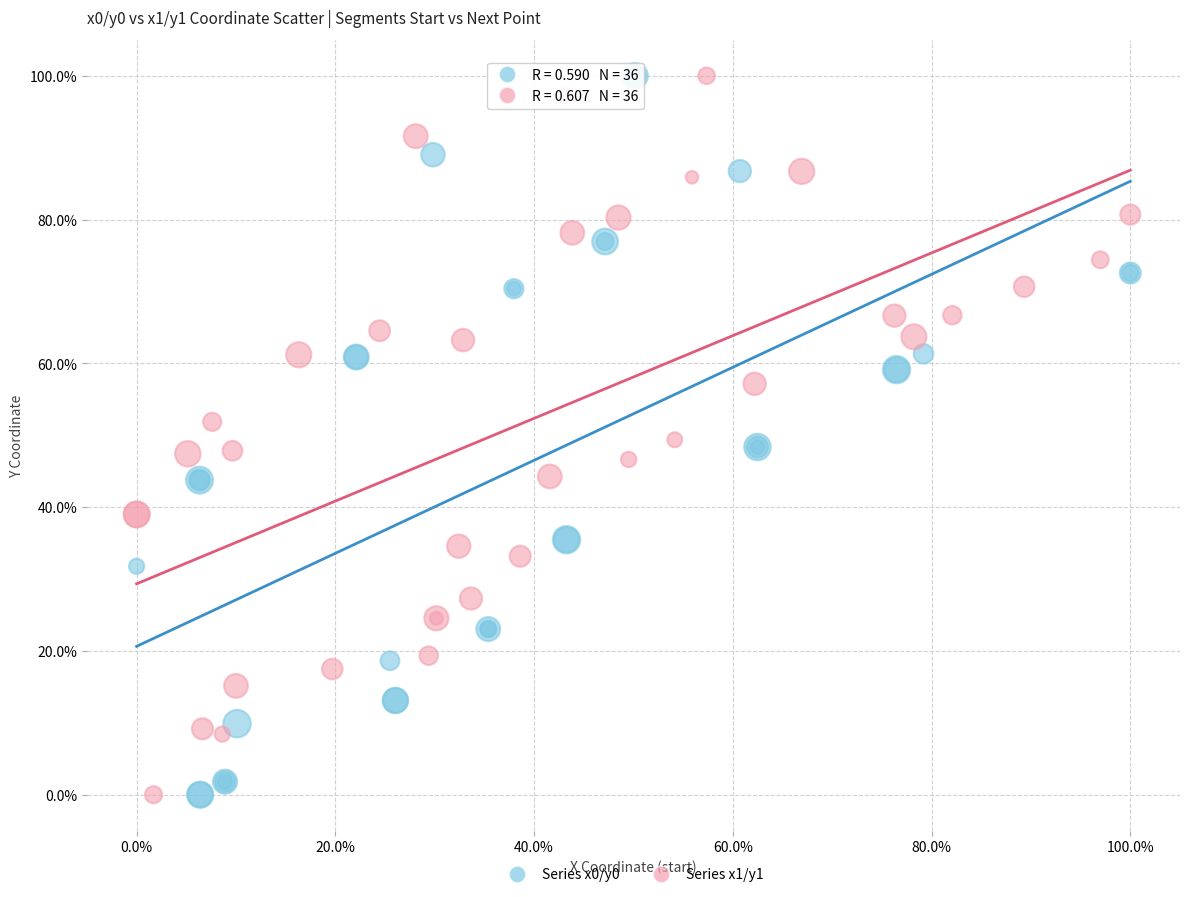

What are all the series names shown in the legend?

Series x0/y0, Series x1/y1